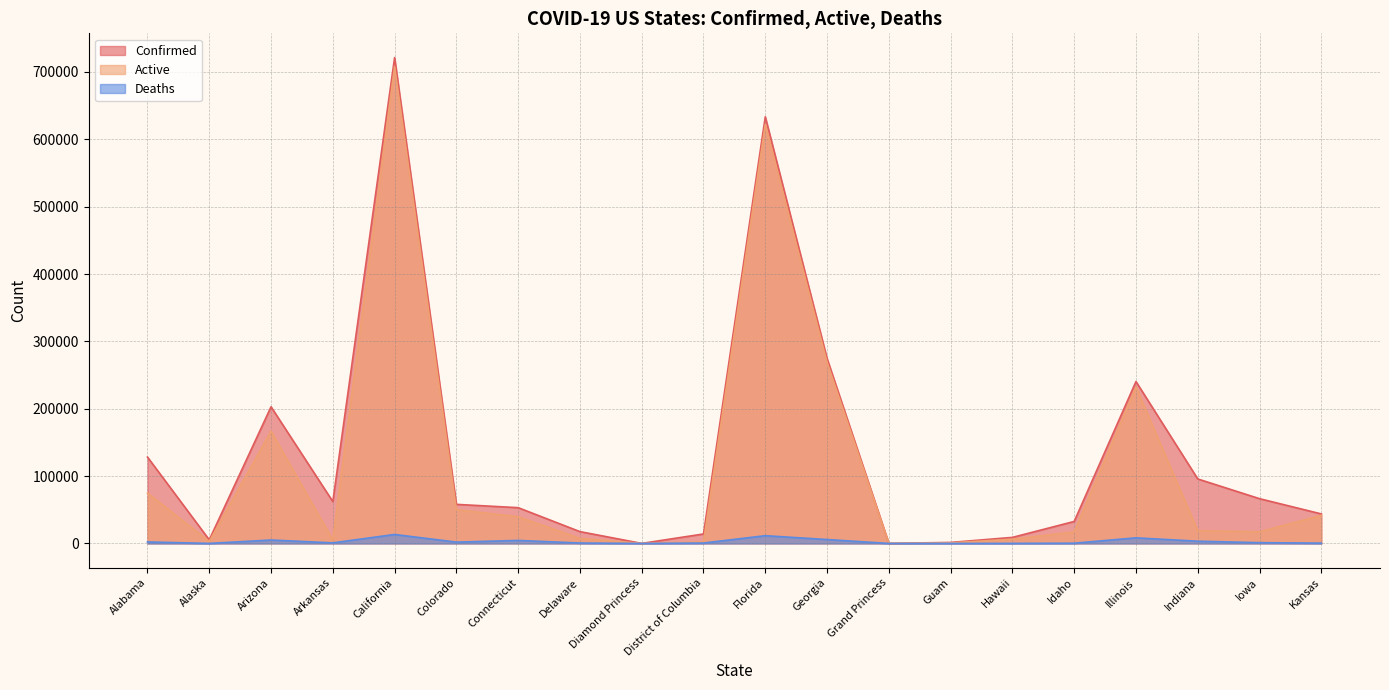

True or false: Active and Deaths cross at least once.

False